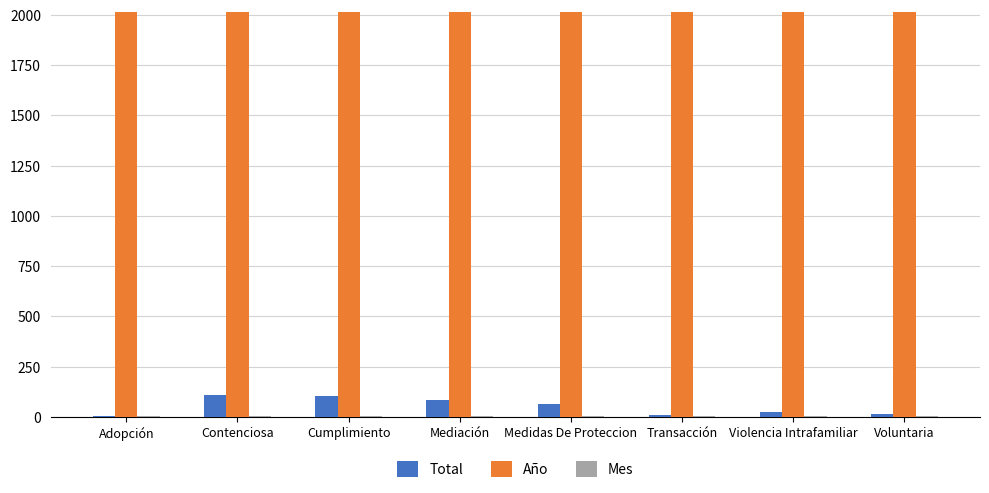

Is it true that Año equals 2017 at Mediación?

True